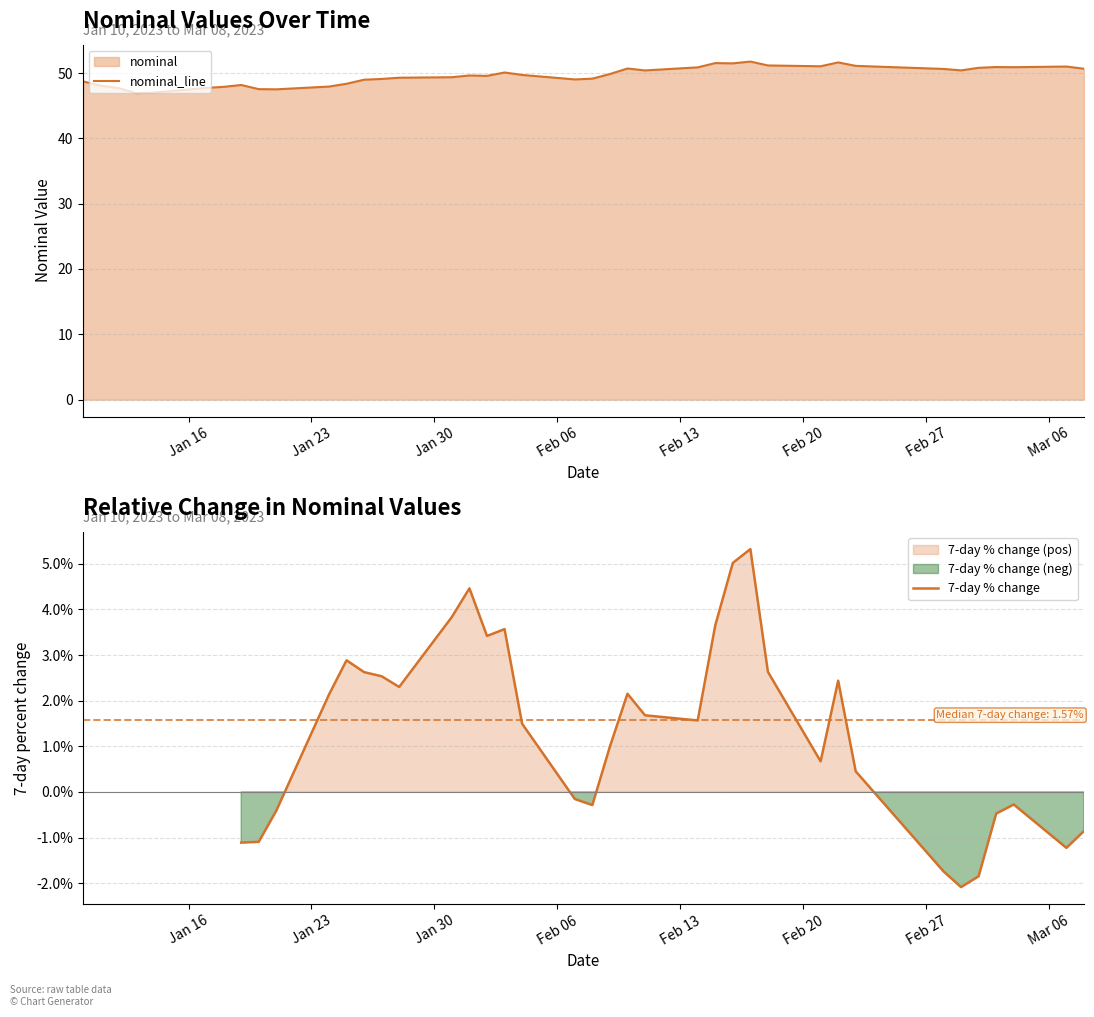

What is the average value?

49.6